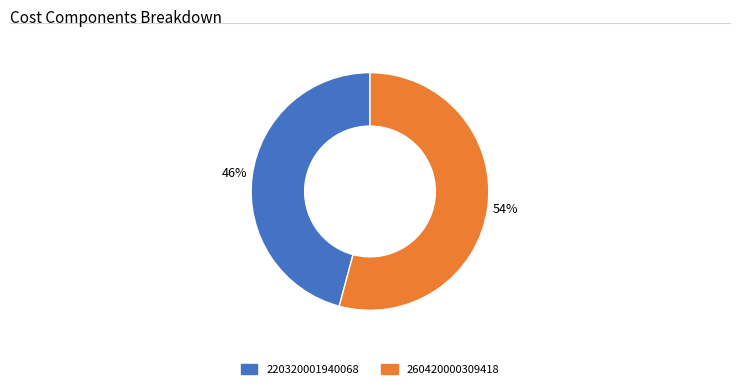

Rank the categories by value from highest to lowest.

260420000309418, 220320001940068